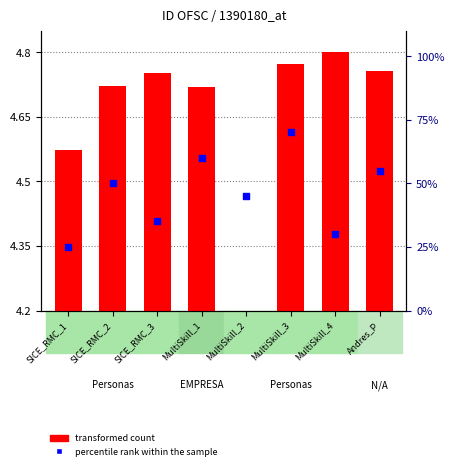

Which series has the widest spread of Y values?

percentile rank within the sample